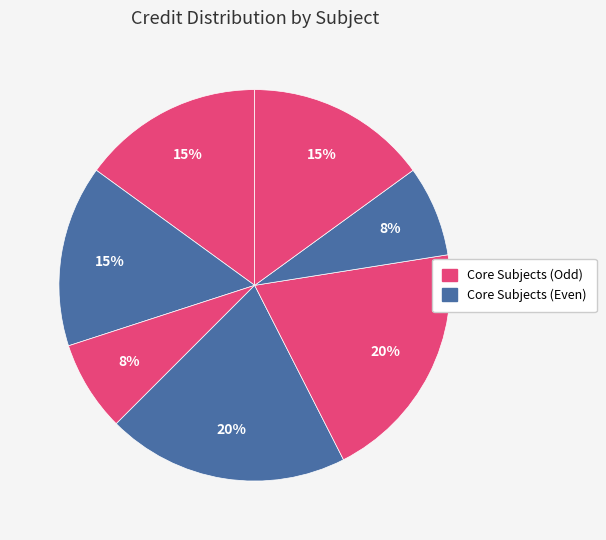

How many segments does this pie chart have?

7